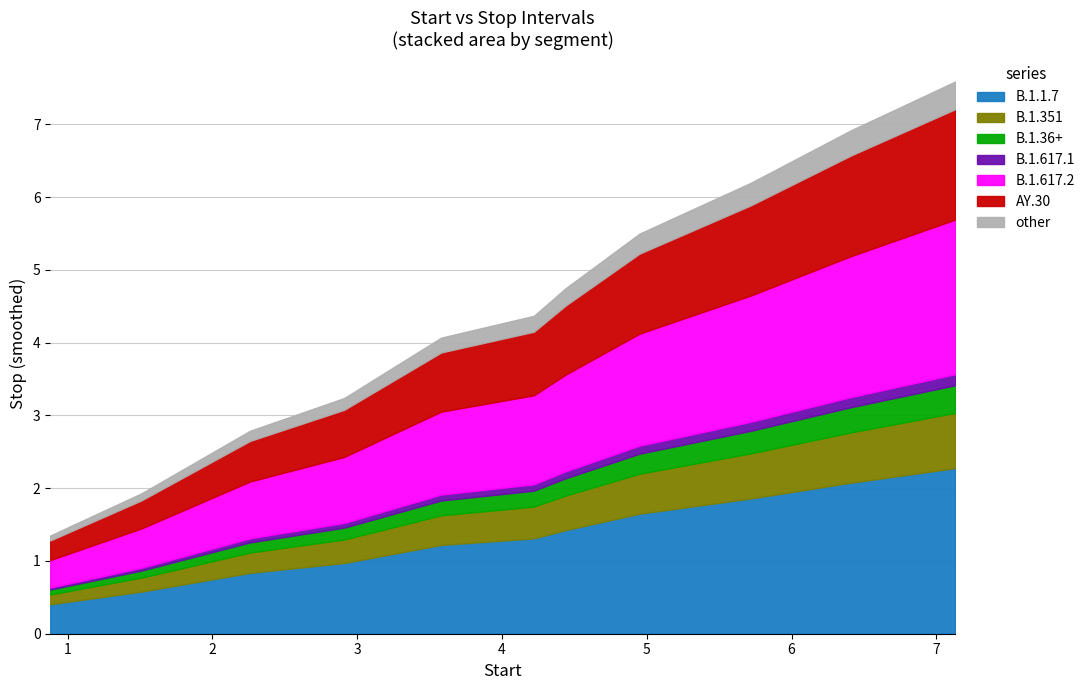

True or false: there are more than 1 points higher than both neighbors.

False